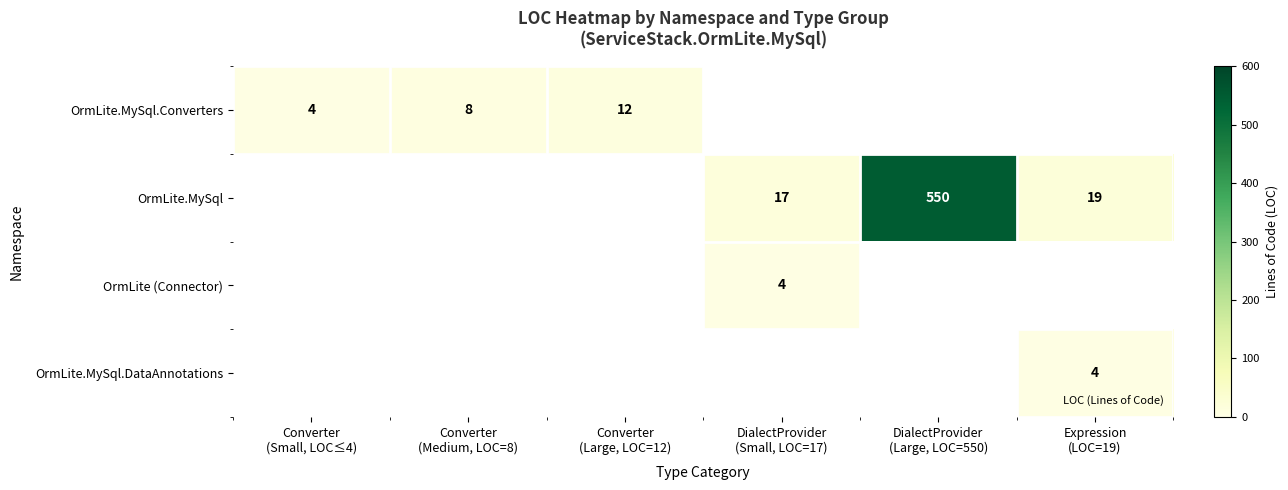

What is the greatest value displayed?

550.0